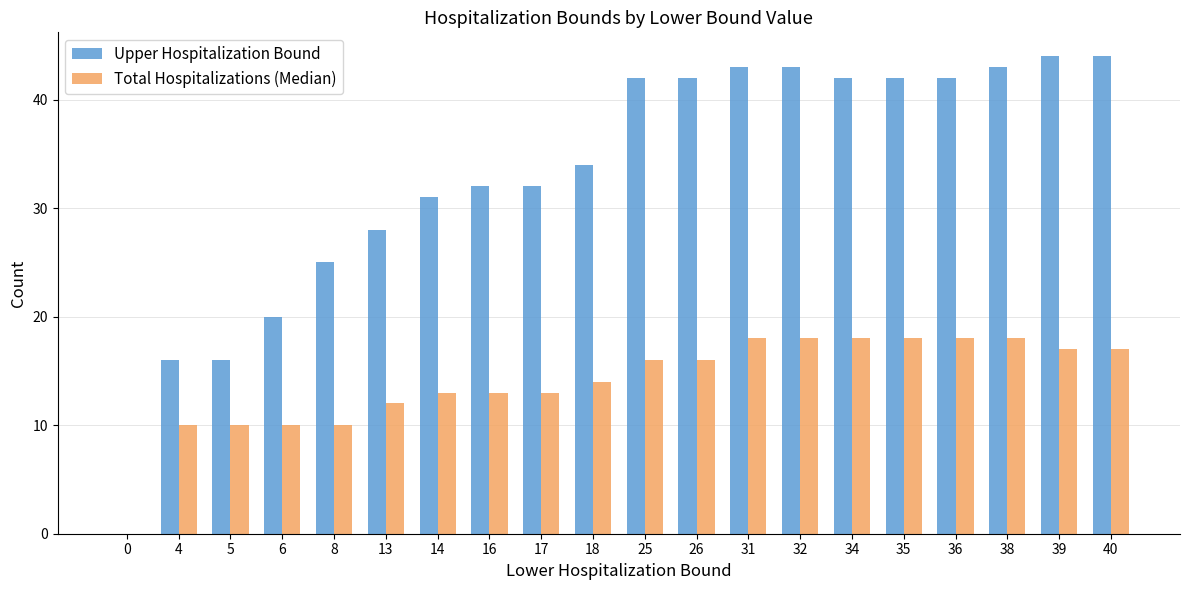

True or false: Total Hospitalizations (Median) has a value of 11 at 40.

False